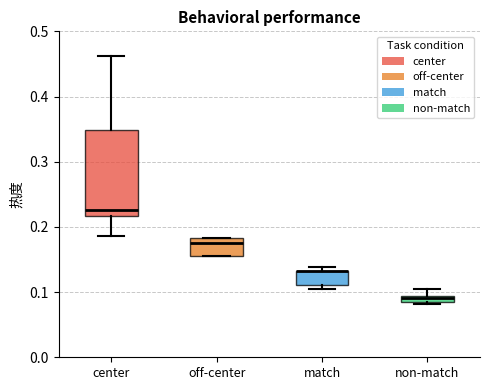

Where is the upper edge of the box for match on the y-axis? The values are not printed on the chart, so give them approximately, as read against the axis.

0.13